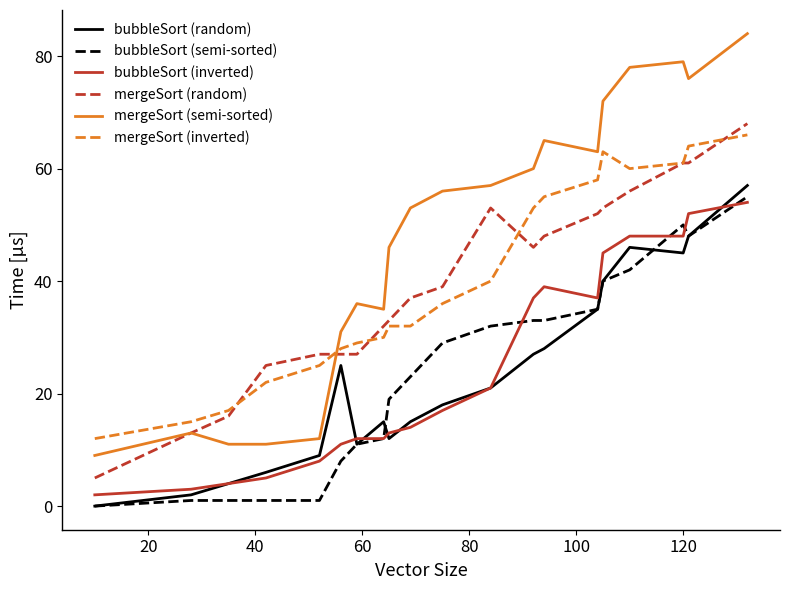

True or false: mergeSort (semi-sorted) and bubbleSort (random) cross at least once.

False